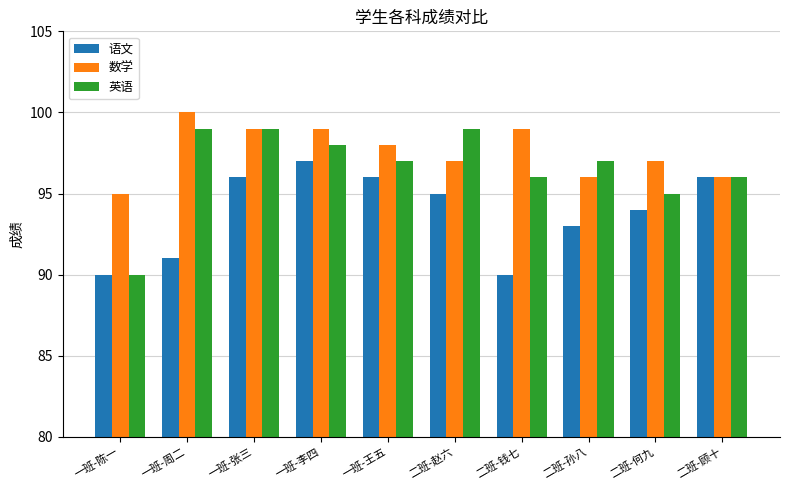

Which series has the widest spread of values?

英语